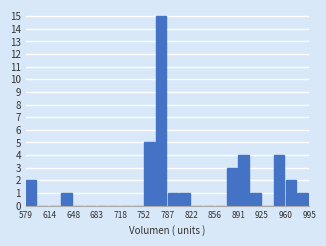

Around what value on the x-axis is the tallest bar? Give the approximate position of its centre, as read against the axis.

780